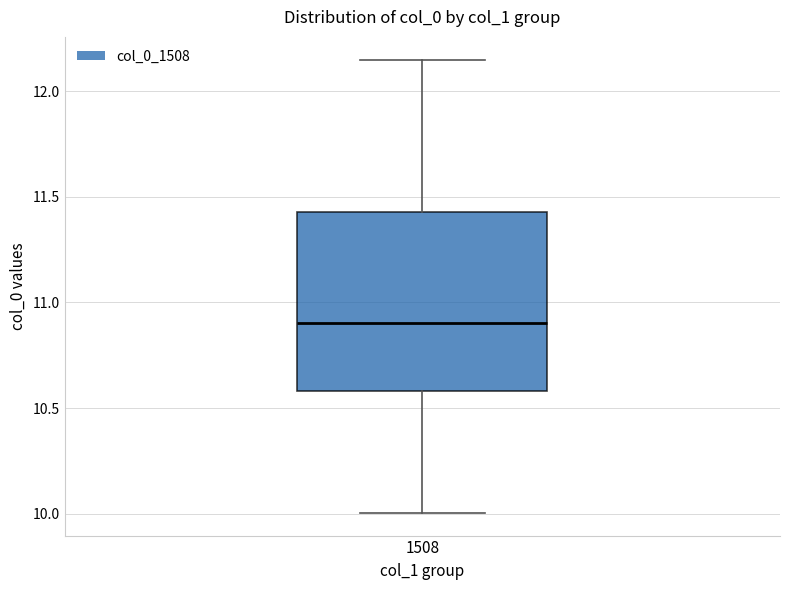

Read this box plot against the y-axis: the position of the median line, the range covered by the box, and the ends of both whiskers. The values are not printed on the chart, so give them approximately, as read against the axis.

median 10.90, box 10.60 to 11.45, whiskers 10.00 to 12.15